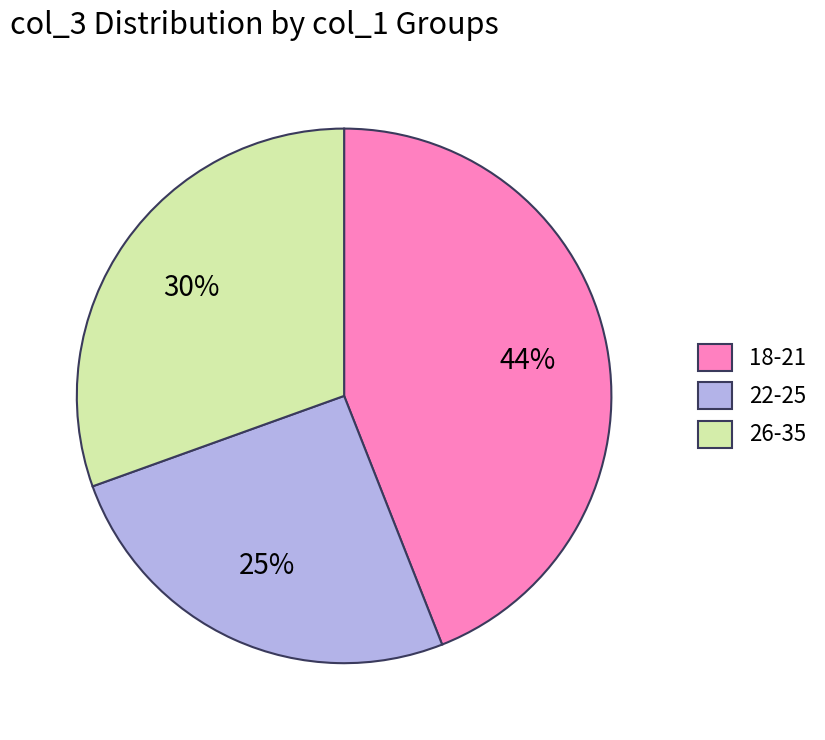

Which has a higher value, 18-21 or 26-35?

18-21